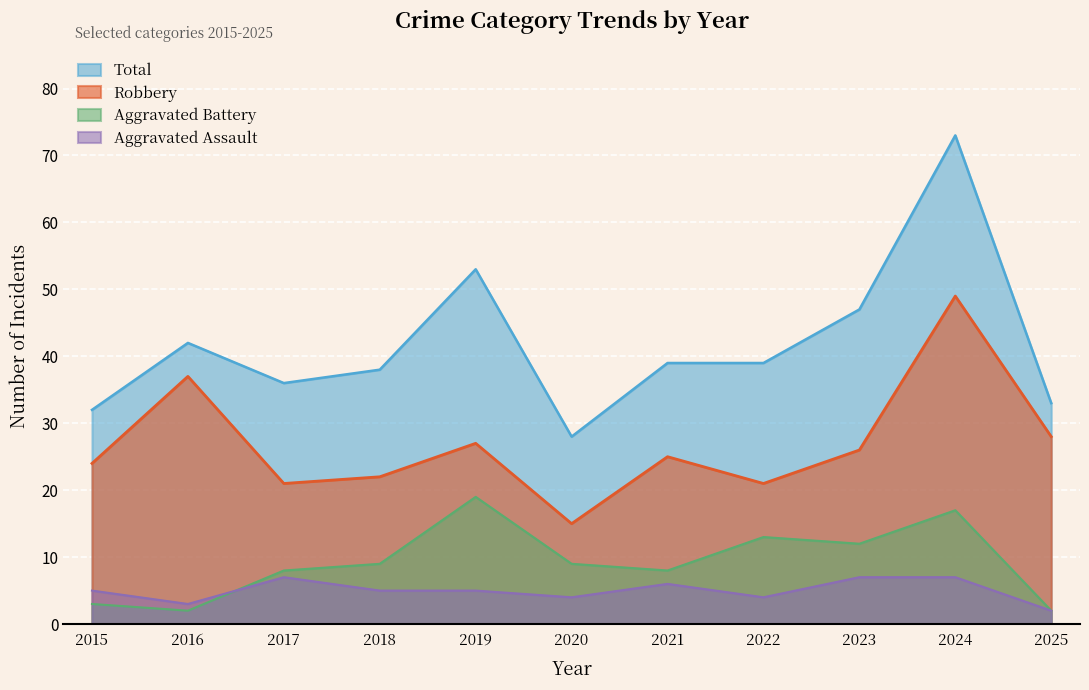

Between 2015 and 2020, which is larger?

2015